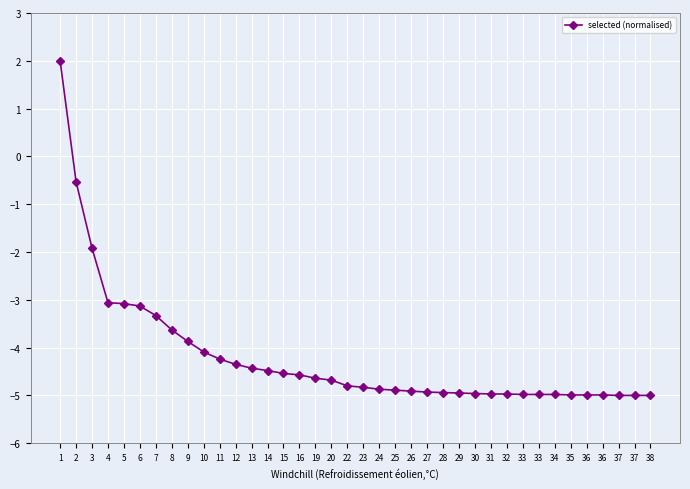

How many lines are shown in the chart?

1